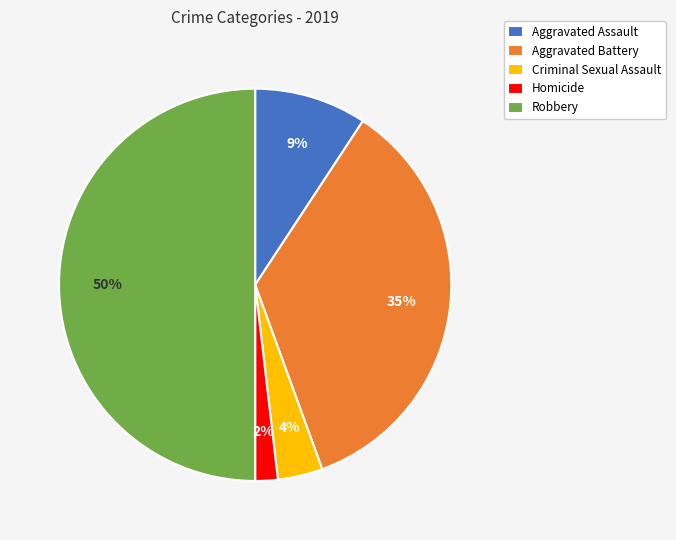

Does Aggravated Assault represent more than half of the total?

No